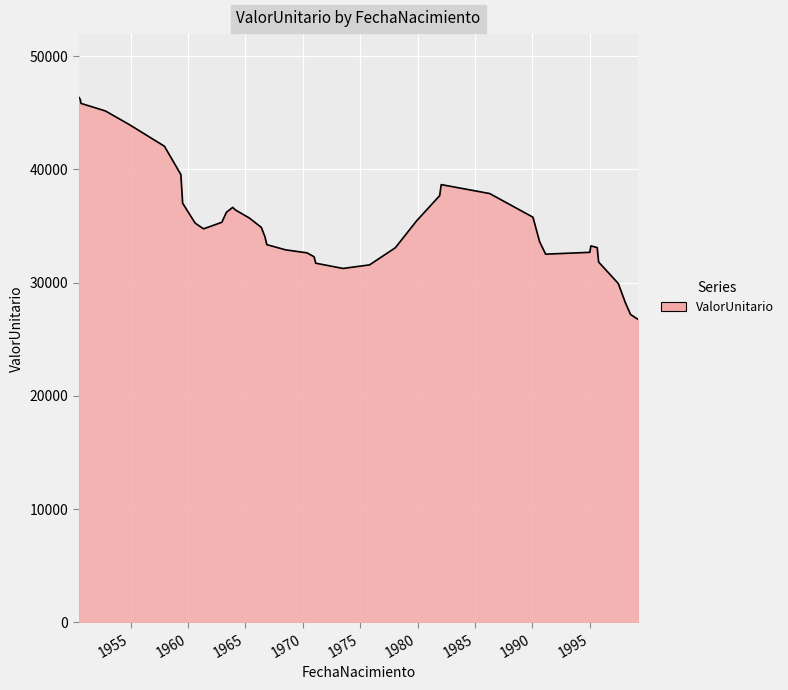

What is the minimum value shown in the chart?

26741.8